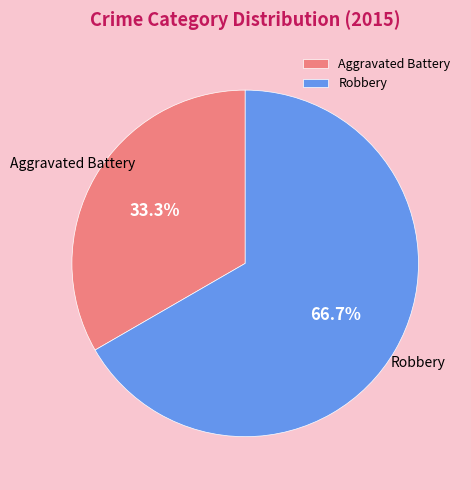

Which slice is the smallest?

Aggravated Battery